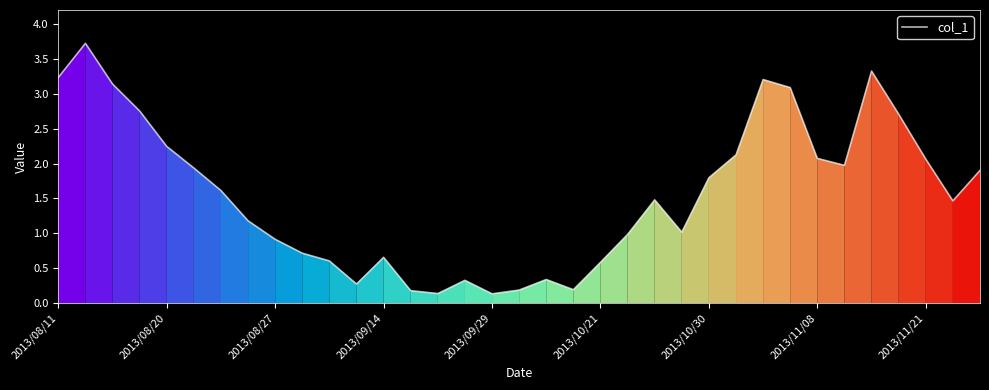

What is the difference between the maximum and minimum values?

3.6